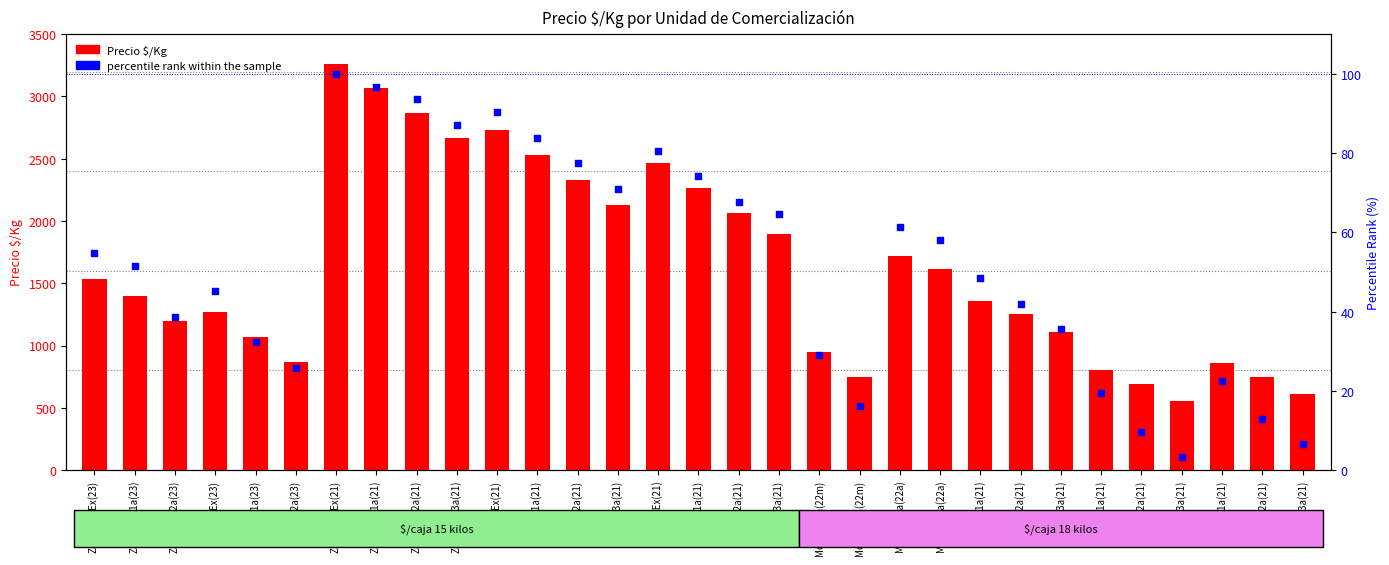

Which series has the widest spread of Y values?

Precio $/Kg